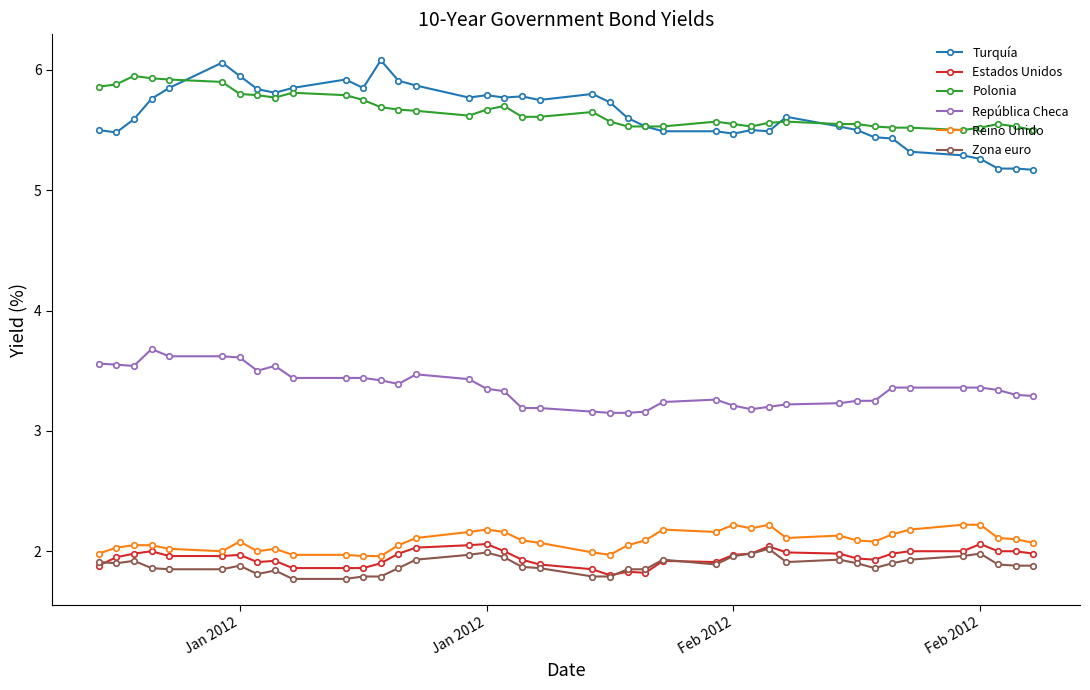

Which series has the widest spread of values?

Turquía